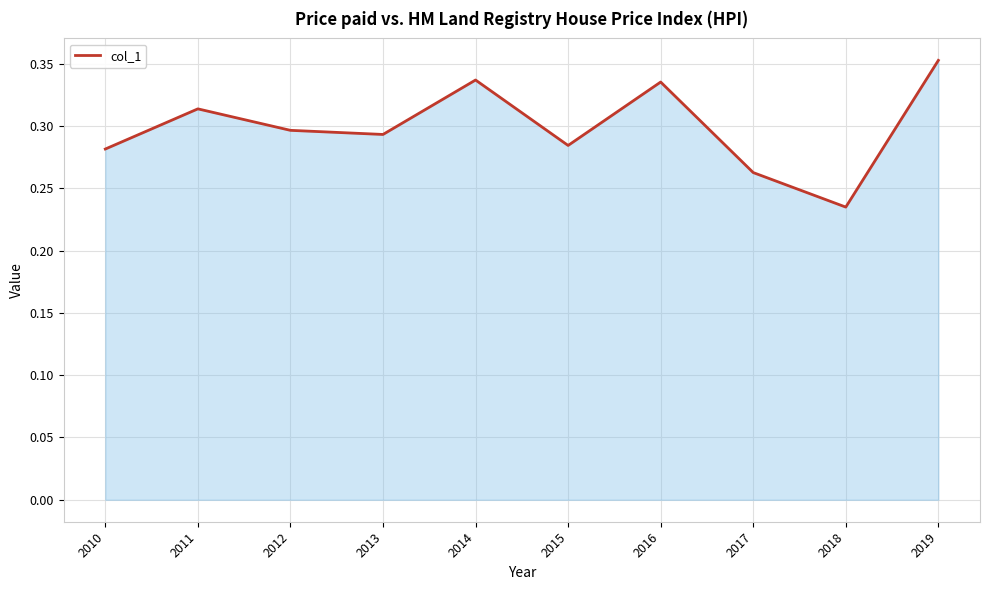

The value at 2017 is 0.3. True or false?

True